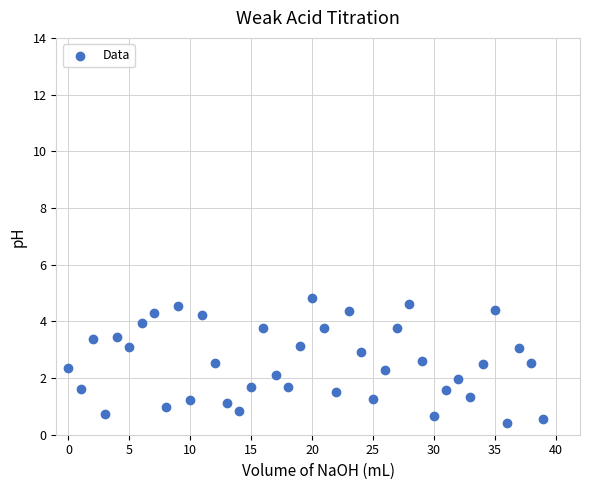

What is the range of Y values (max minus min)?

4.4